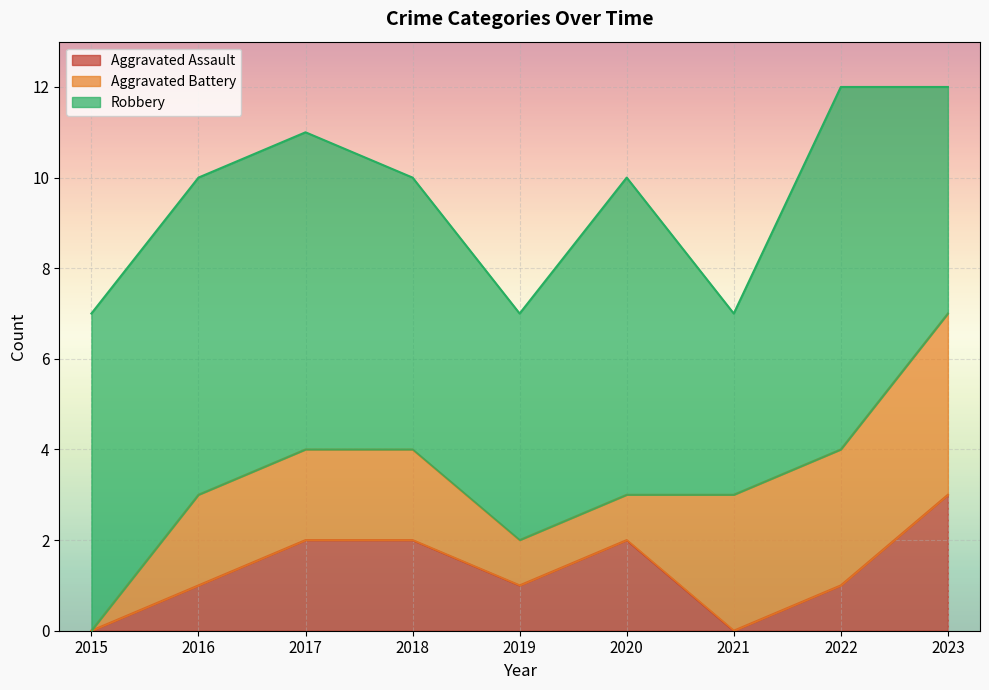

True or false: Aggravated Battery has a value of 1 at 2020.

True